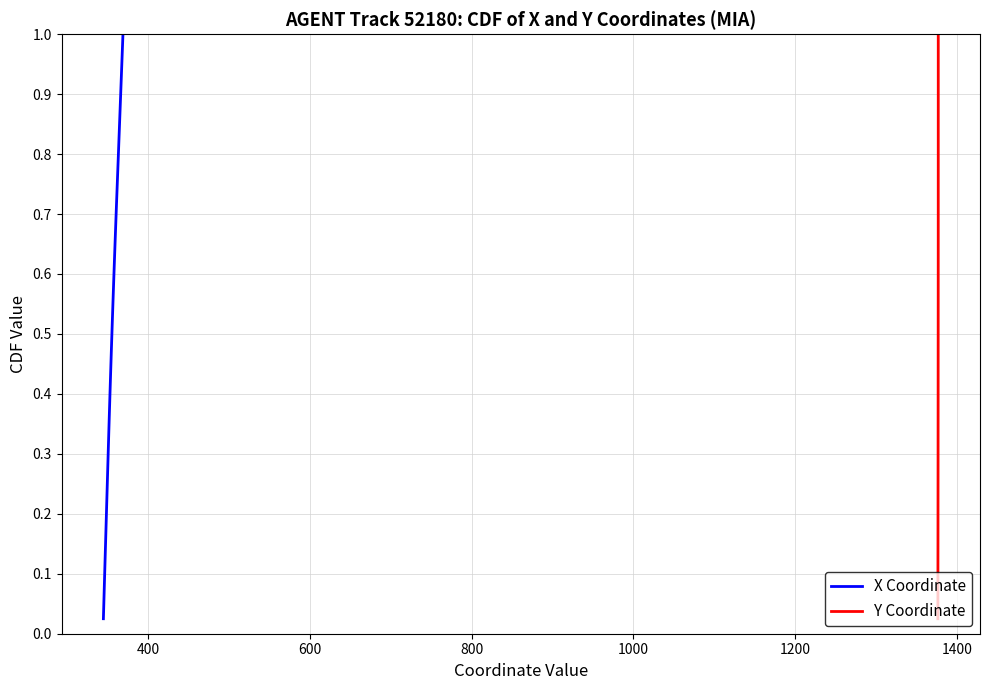

True or false: X Coordinate and Y Coordinate intersect in this chart.

False